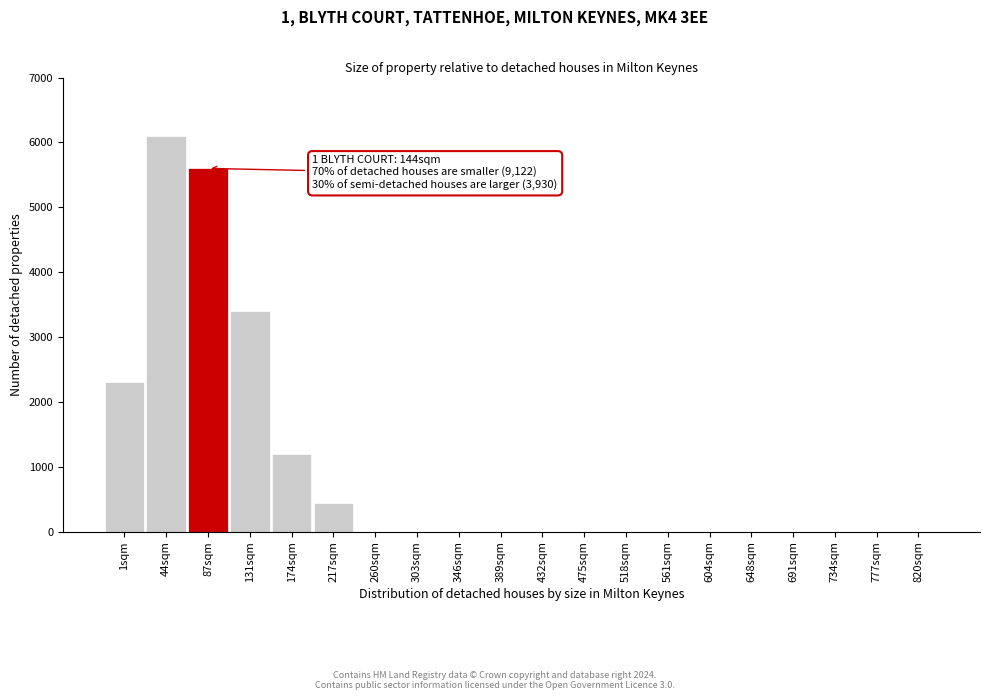

Reading left to right, list all the values displayed in this chart.

1sqm=2300	44sqm=6100	87sqm=5600	131sqm=3400	174sqm=1200	217sqm=450	260sqm=0	303sqm=0	346sqm=0	389sqm=0	432sqm=0	475sqm=0	518sqm=0	561sqm=0	604sqm=0	648sqm=0	691sqm=0	734sqm=0	777sqm=0	820sqm=0